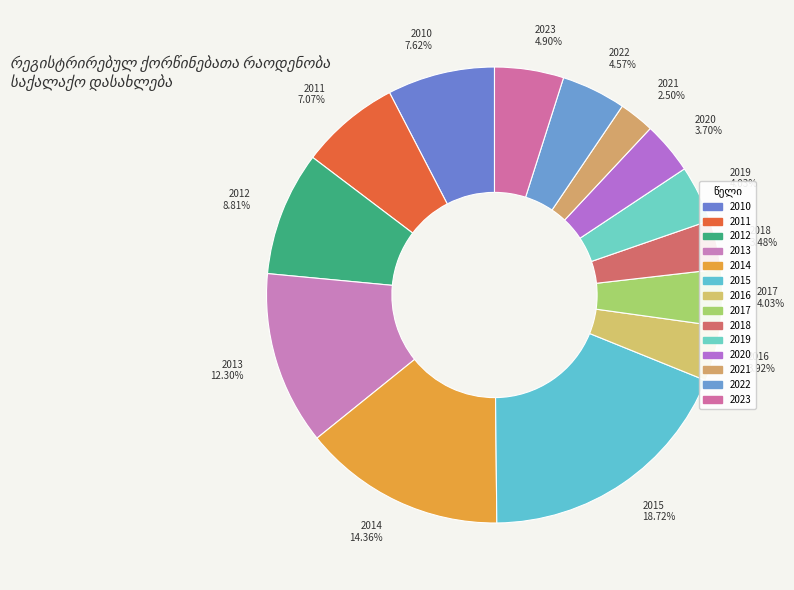

Does any single category account for the majority?

No